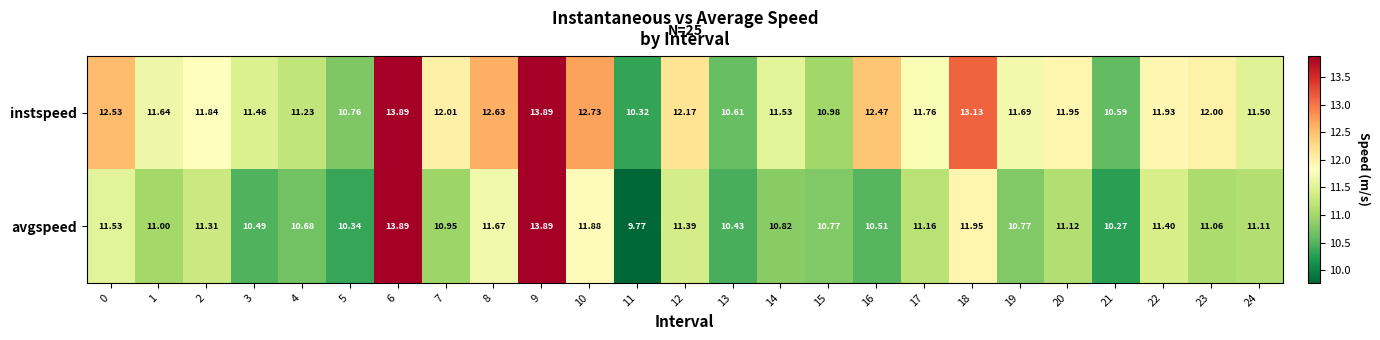

Which series has the largest total across all categories?

instspeed